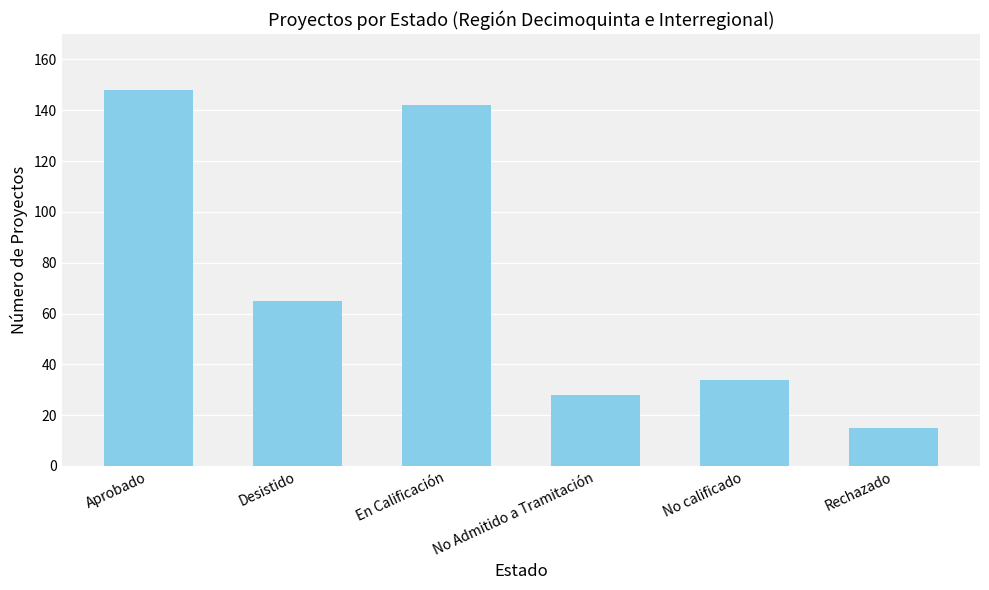

What is the ratio of the value at En Calificación to the value at Desistido?

2.2